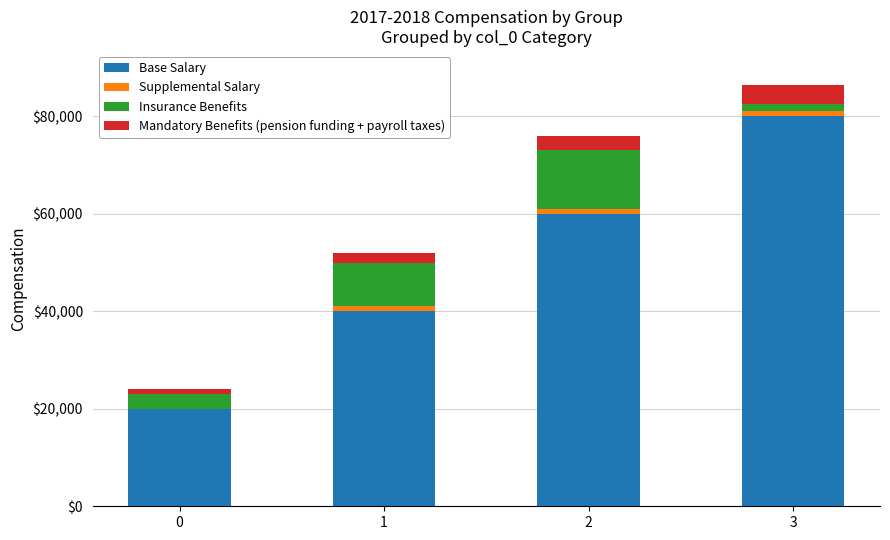

The Base Salary series shows 60000 at 2. True or false?

True